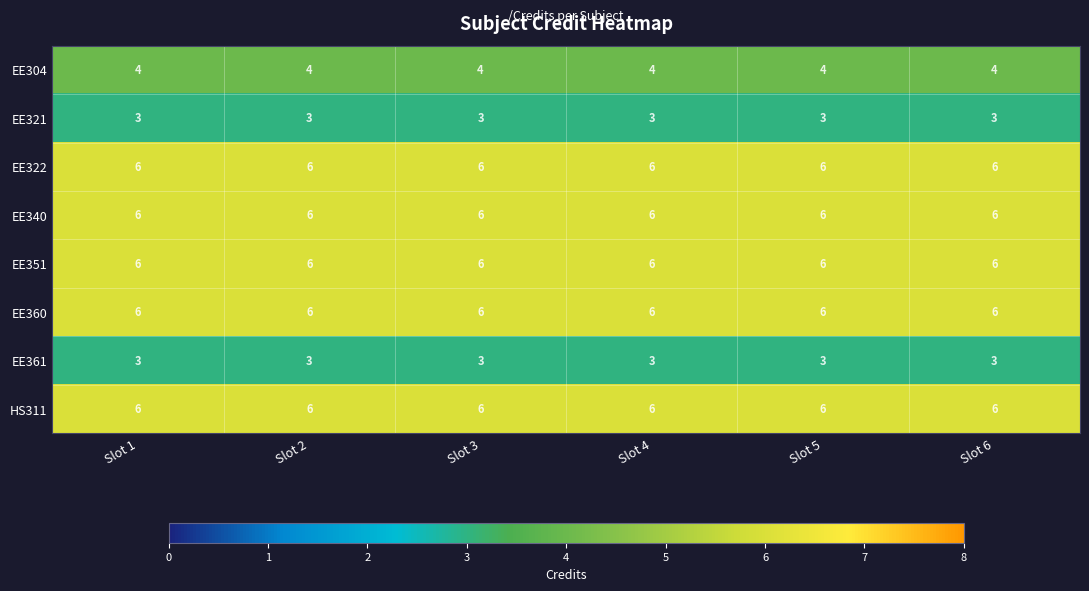

Is the value of EE321 at Slot 6 greater than the value of EE322 at Slot 2?

No